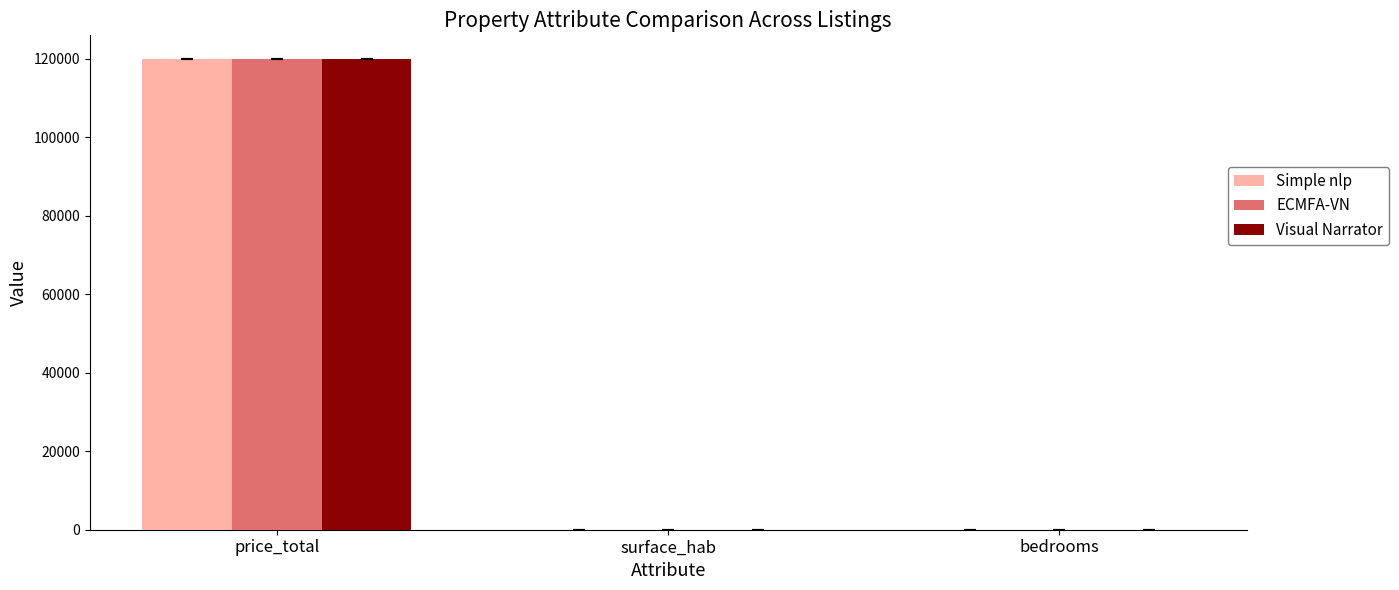

What is the sum of all Simple nlp values?

120000